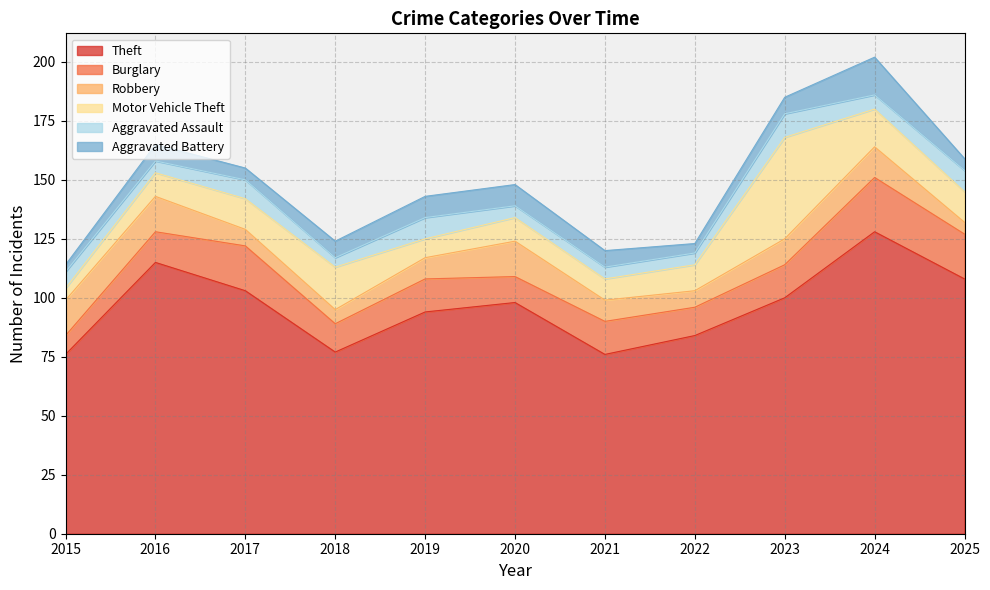

List the labels in order of Robbery value, smallest first.

2025, 2018, 2017, 2022, 2019, 2021, 2023, 2024, 2015, 2016, 2020